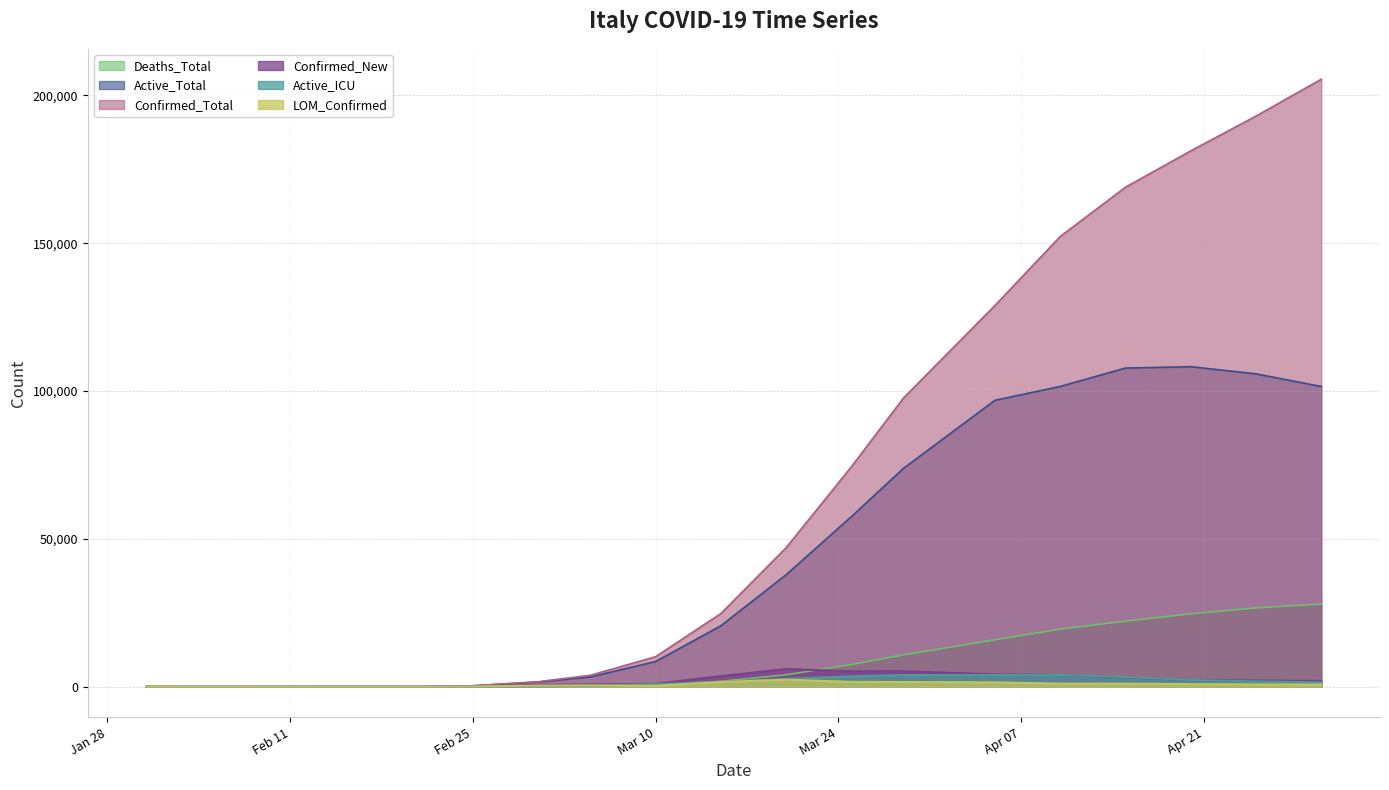

What is the label of the 7th point from the left?

2020-03-15